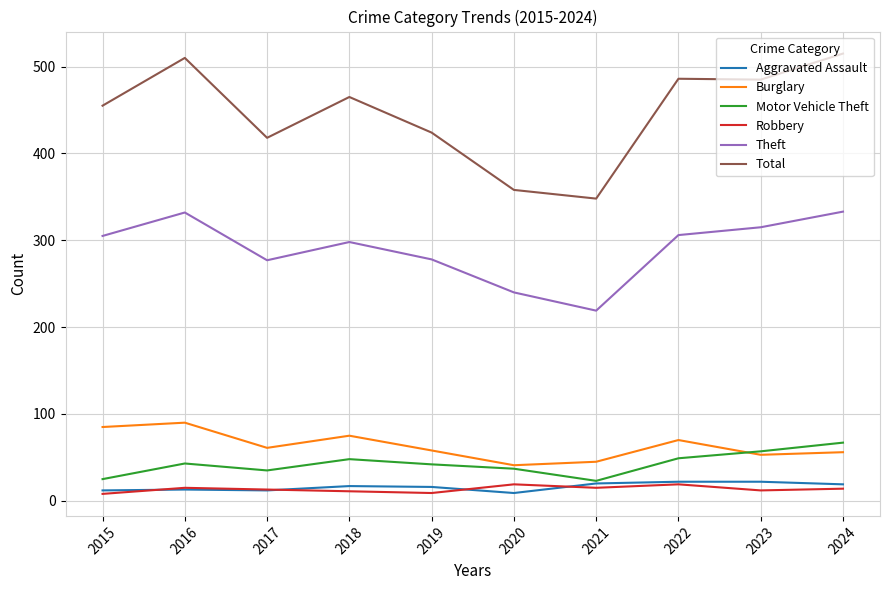

True or false: Motor Vehicle Theft has a value of 48 at 2018.

True